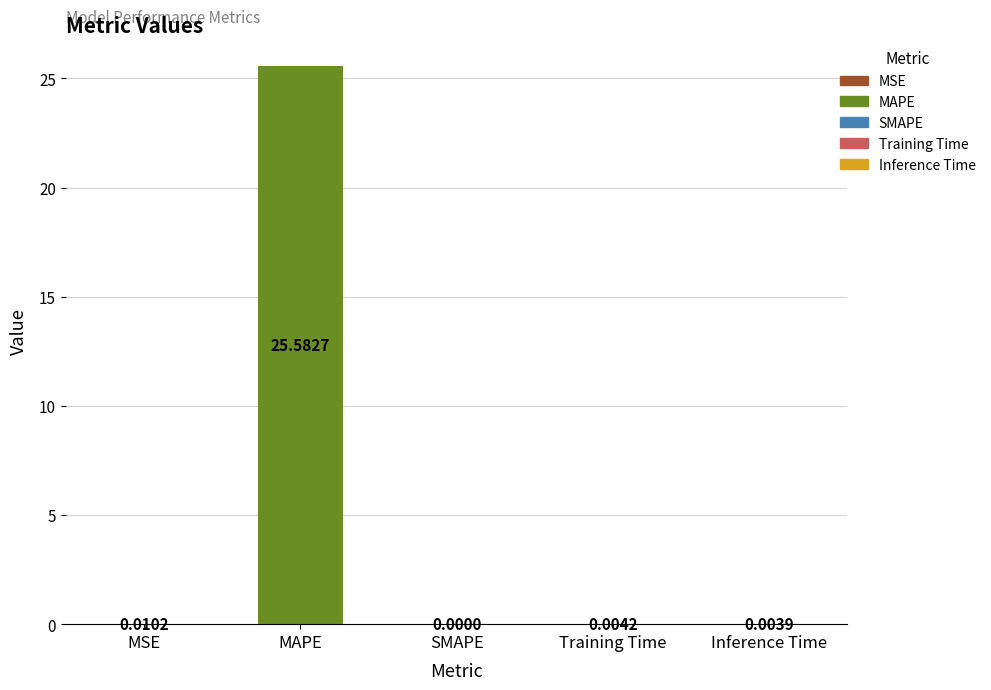

What is the average value?

5.1